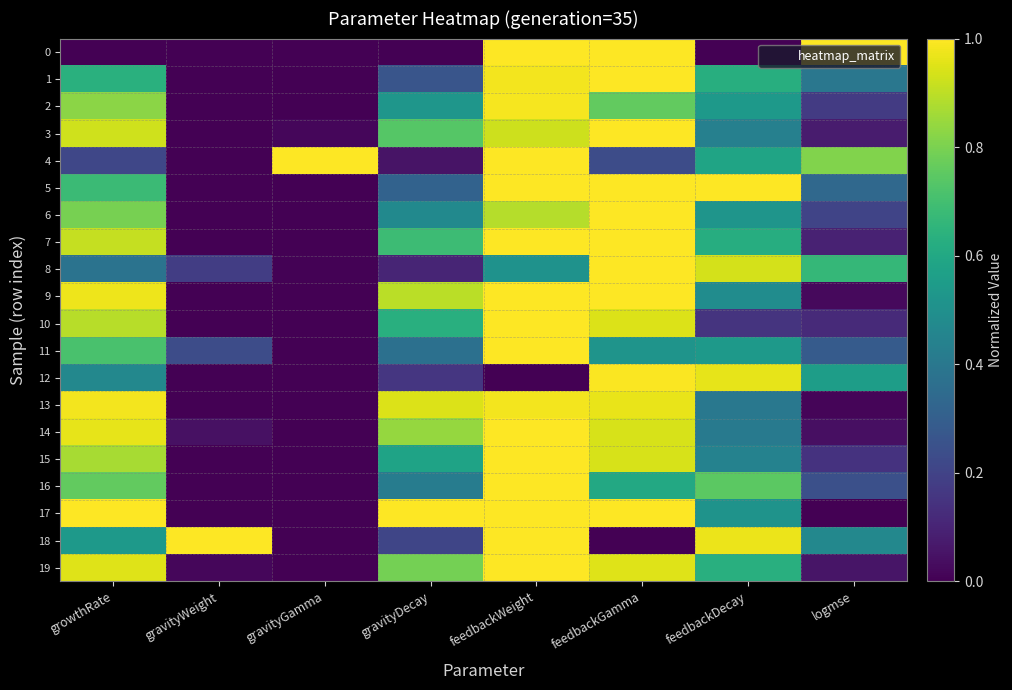

List the series in order of their peak value, lowest first.

13, 2, 12, 19, 11, 10, 0, 1, 3, 4, 5, 6, 7, 8, 9, 14, 15, 16, 17, 18